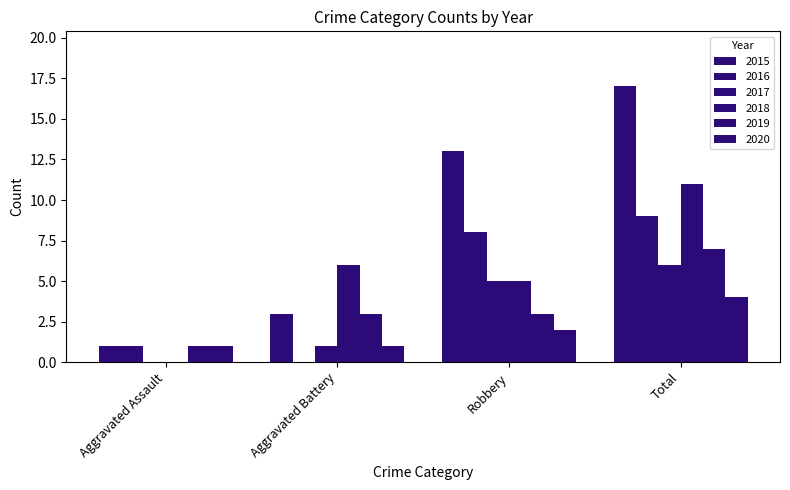

How many values in 2017 are above zero?

3